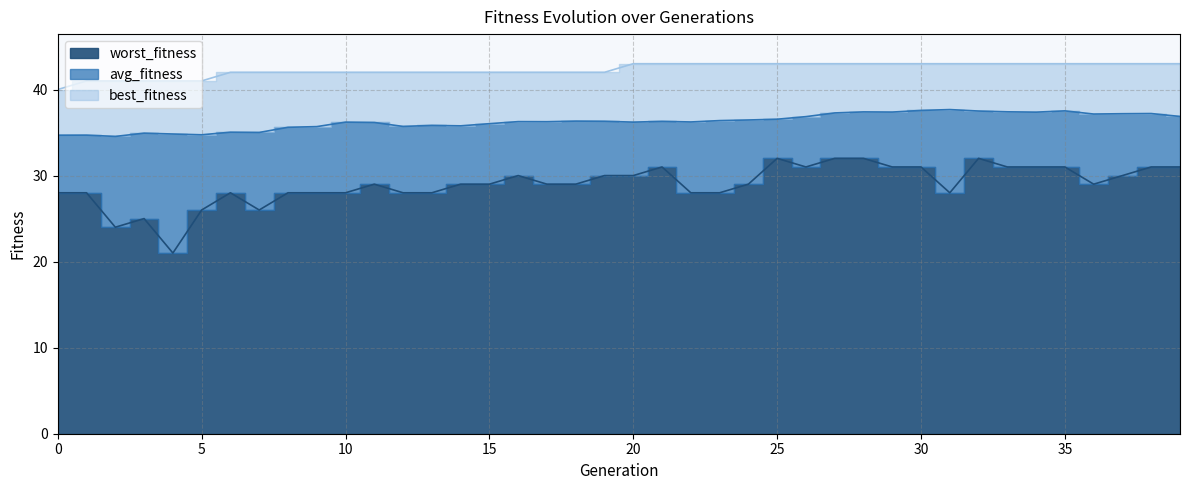

What is the highest value of the avg_fitness series?

37.7